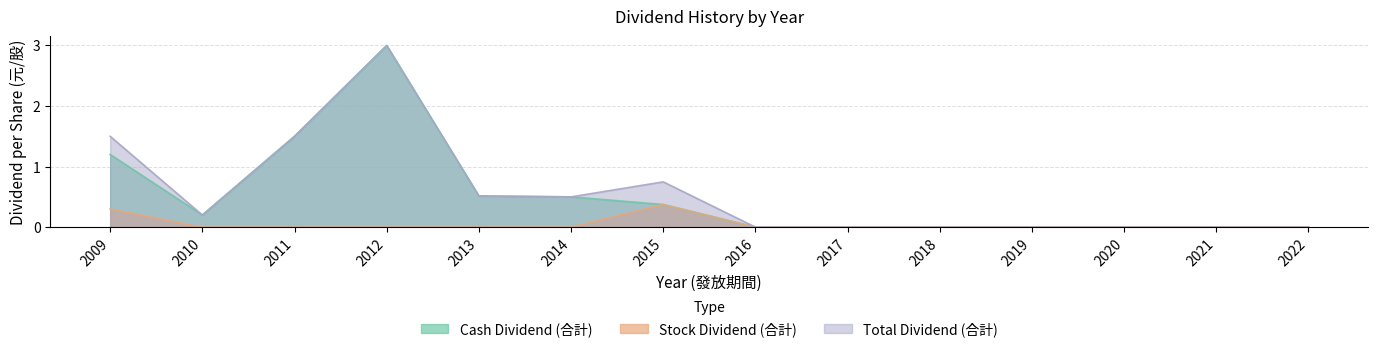

What is the maximum value for Cash Dividend (合計)?

3.0